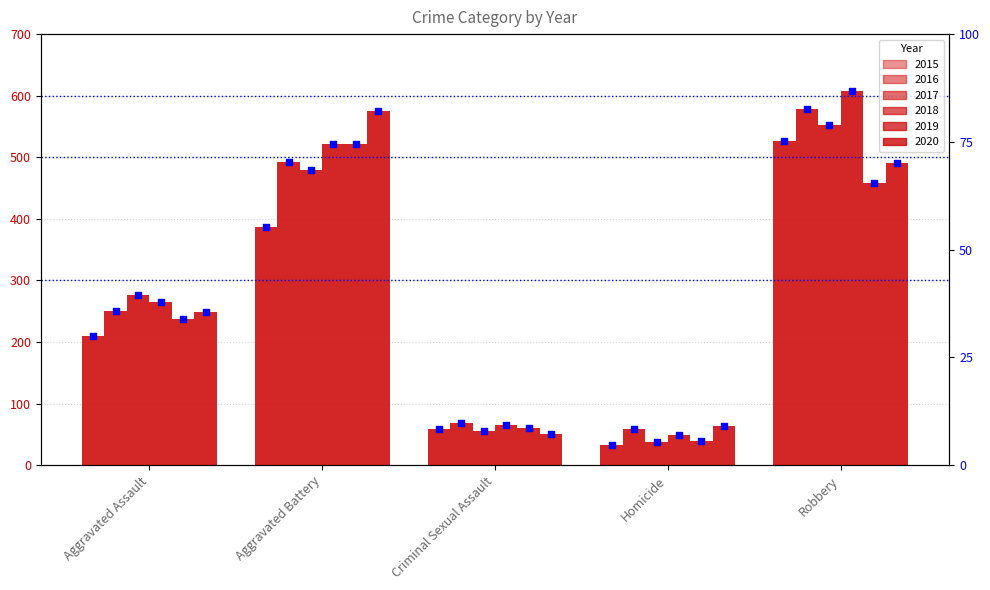

At which category is the sum across all series the highest?

Robbery